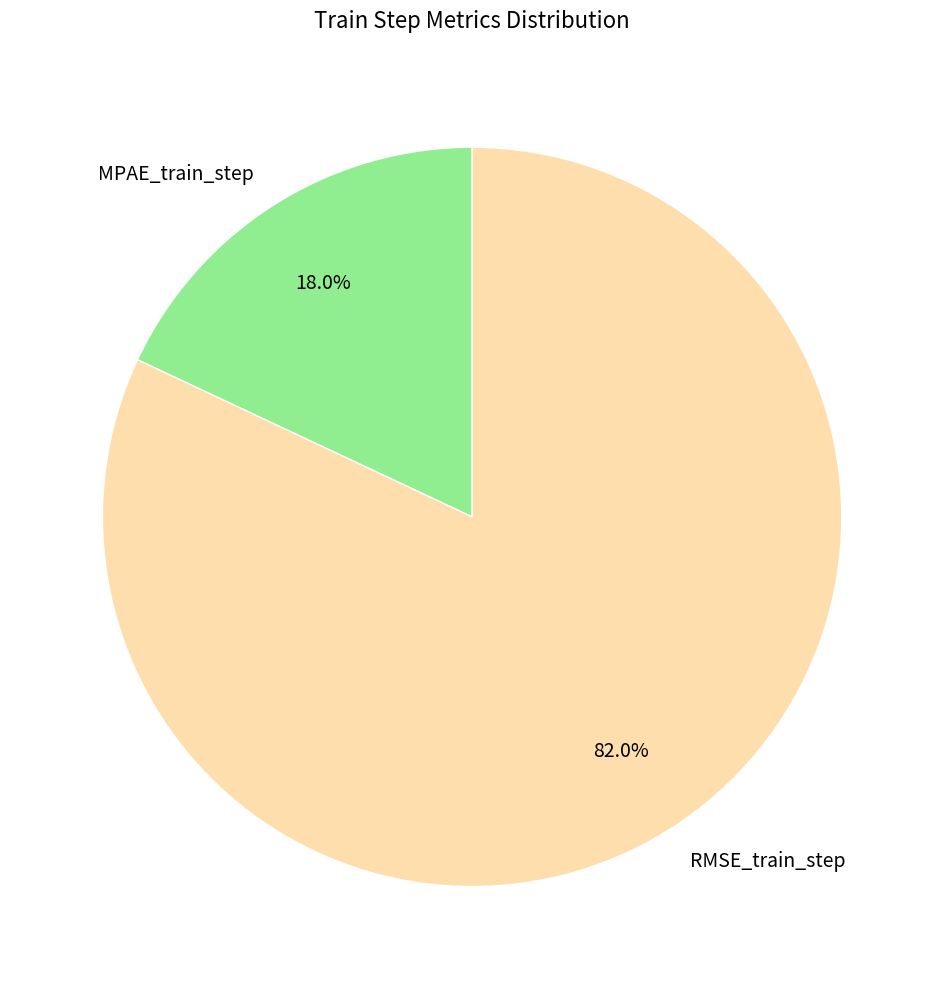

Which has a higher value, RMSE_train_step or MPAE_train_step?

RMSE_train_step